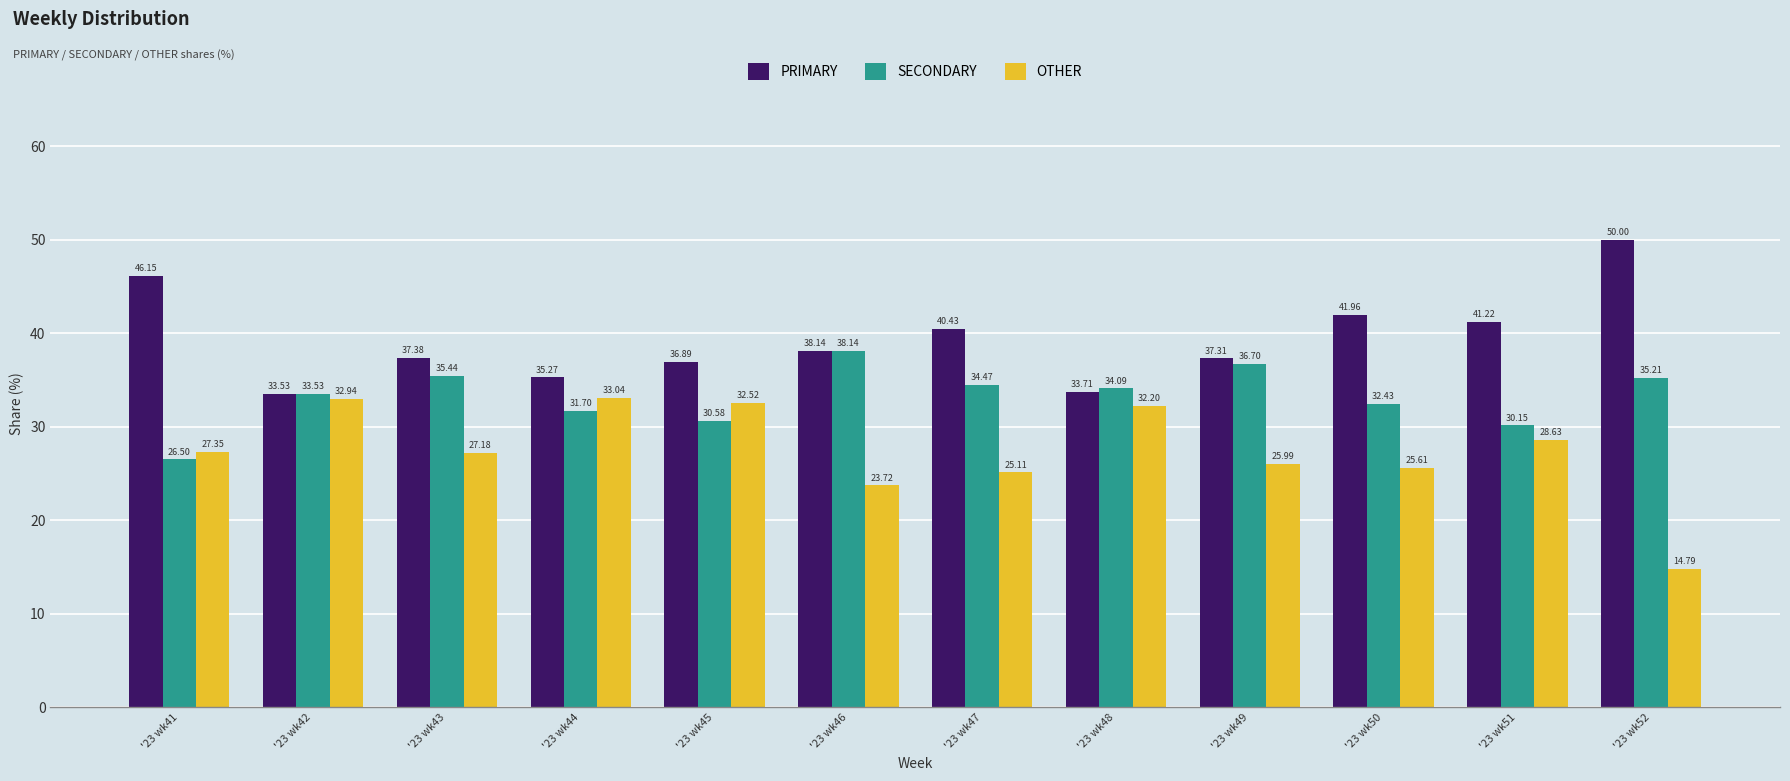

Which series changed the most between '23 wk43 and '23 wk47?

PRIMARY